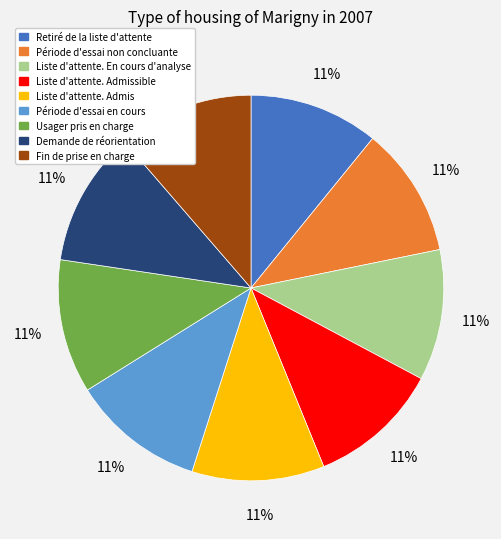

To the nearest percent, what is the average slice percentage?

11%